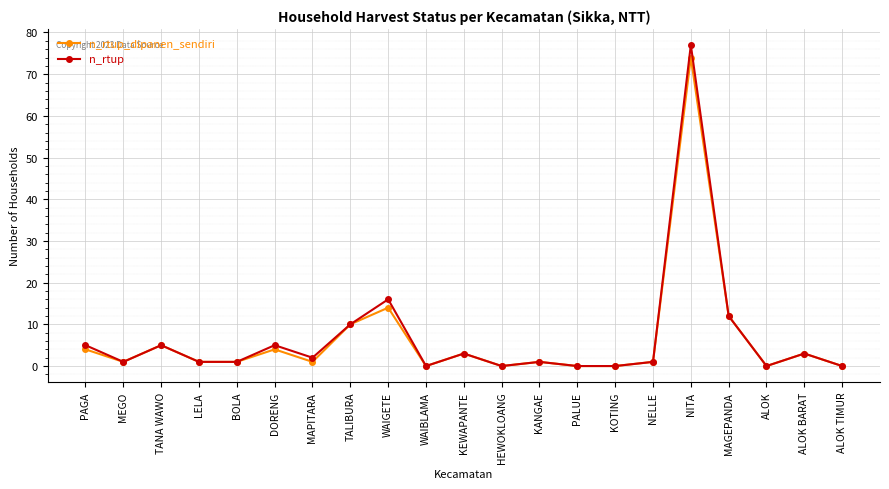

What position from the right is KEWAPANTE?

11